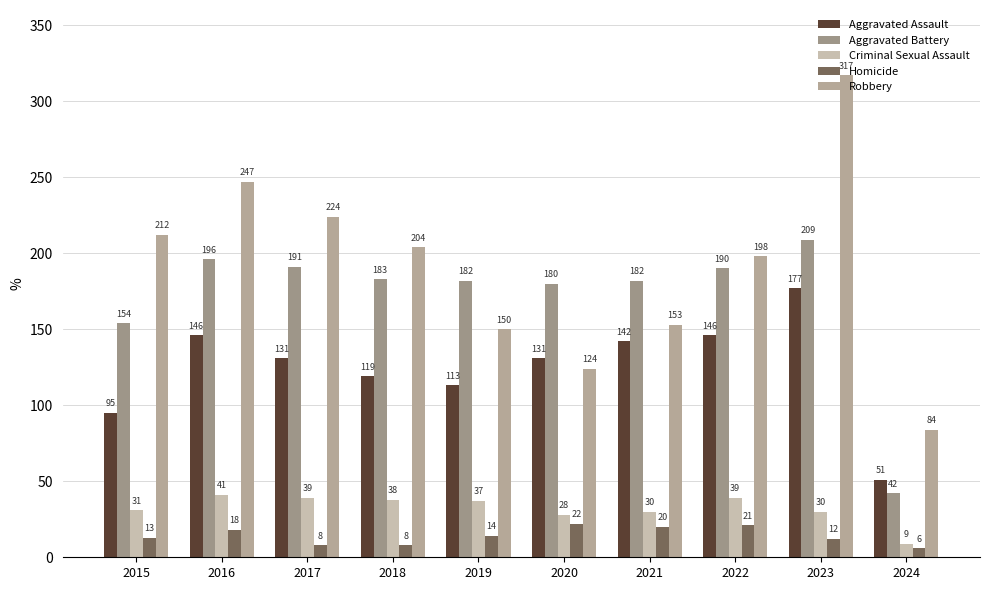

Reading right to left, extract all data points from this chart.

Aggravated Assault: 2024=51	2023=177	2022=146	2021=142	2020=131	2019=113	2018=119	2017=131	2016=146	2015=95
Aggravated Battery: 2024=42	2023=209	2022=190	2021=182	2020=180	2019=182	2018=183	2017=191	2016=196	2015=154
Criminal Sexual Assault: 2024=9	2023=30	2022=39	2021=30	2020=28	2019=37	2018=38	2017=39	2016=41	2015=31
Homicide: 2024=6	2023=12	2022=21	2021=20	2020=22	2019=14	2018=8	2017=8	2016=18	2015=13
Robbery: 2024=84	2023=317	2022=198	2021=153	2020=124	2019=150	2018=204	2017=224	2016=247	2015=212